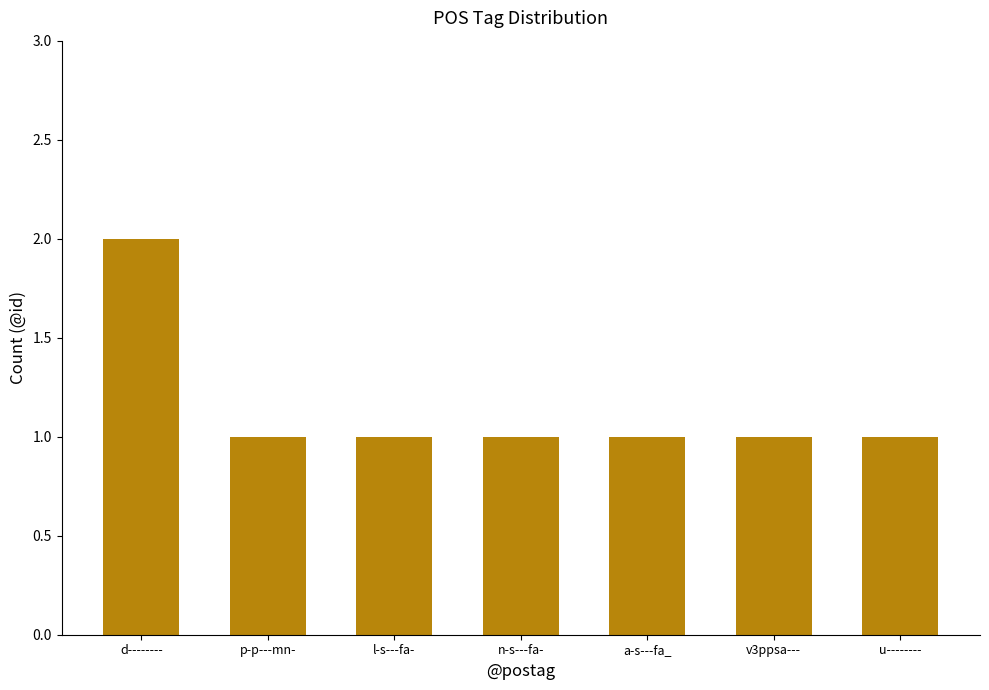

Which category has the highest value across all series?

d--------